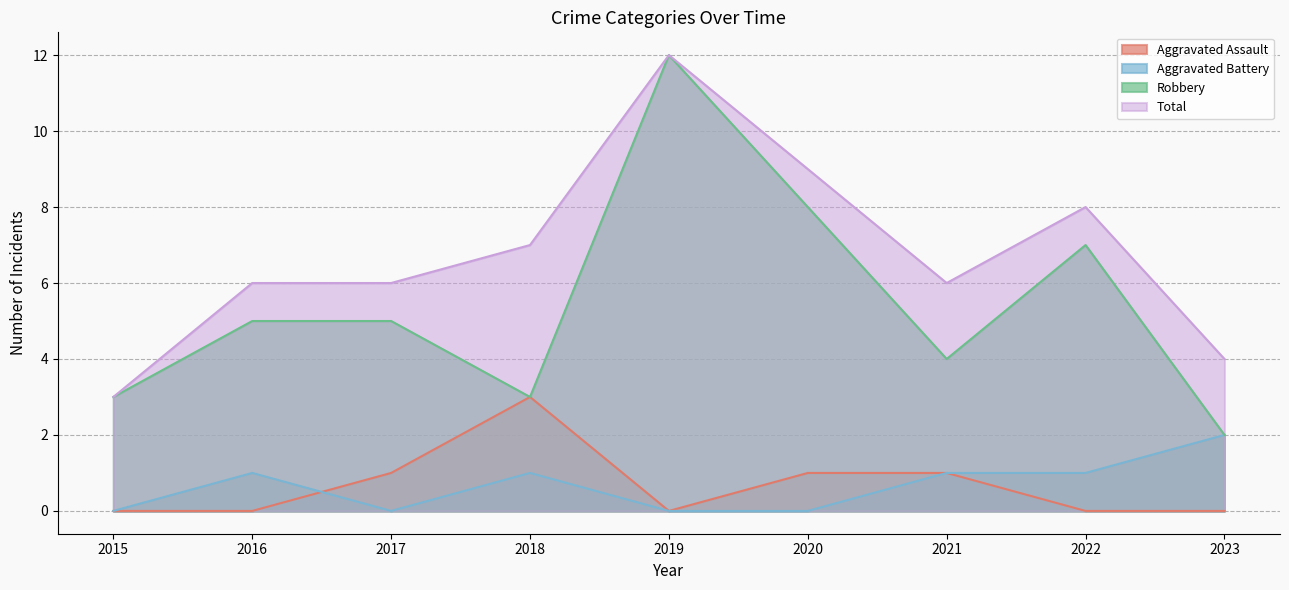

What is the greatest value displayed?

12